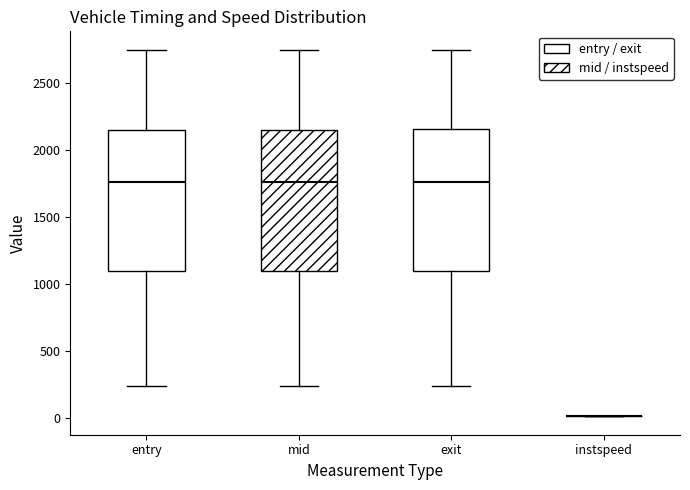

Reading left to right, transcribe this box plot: for each box, give where its median line is, the range the box spans, and where its two whiskers end, as read against the y-axis. The values are not printed on the chart, so give them approximately, as read against the axis.

entry: median 1750, box 1100 to 2150, whiskers 250 to 2750
mid: median 1750, box 1100 to 2150, whiskers 250 to 2750
exit: median 1750, box 1100 to 2150, whiskers 250 to 2750
instspeed: box collapsed to a line at 0, whiskers 0 to 0